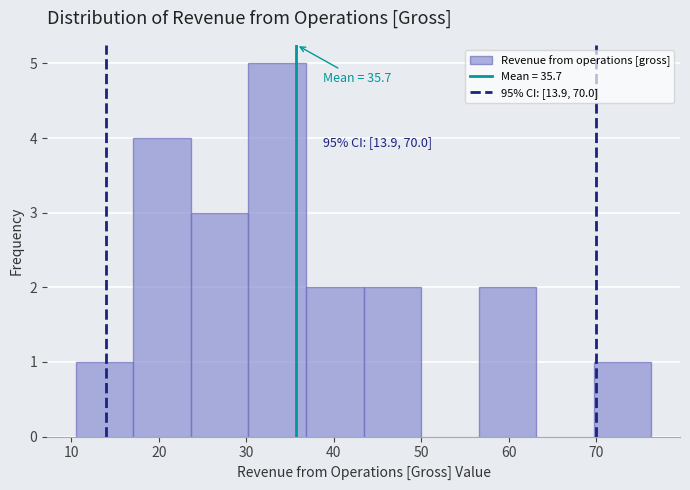

Which range on the x-axis has the tallest bar?

30 to 37